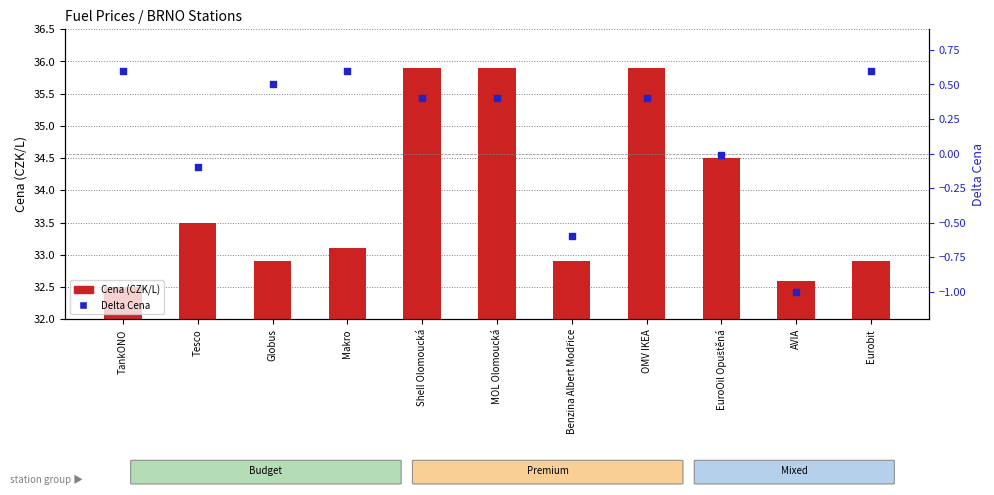

At how many categories does at least one series exceed 32?

11